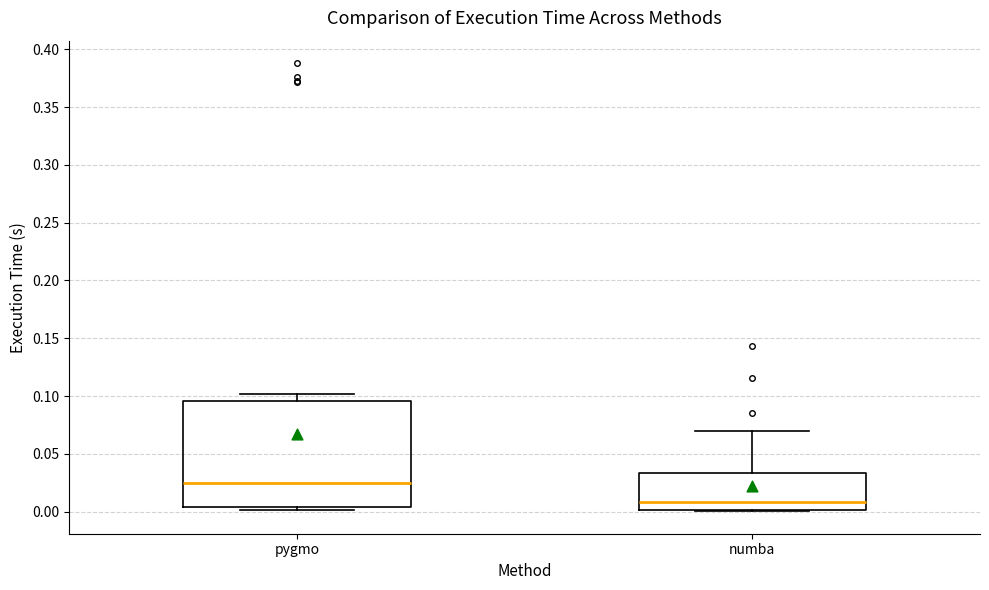

Where is the upper edge of the box for numba on the y-axis? The values are not printed on the chart, so give them approximately, as read against the axis.

0.035